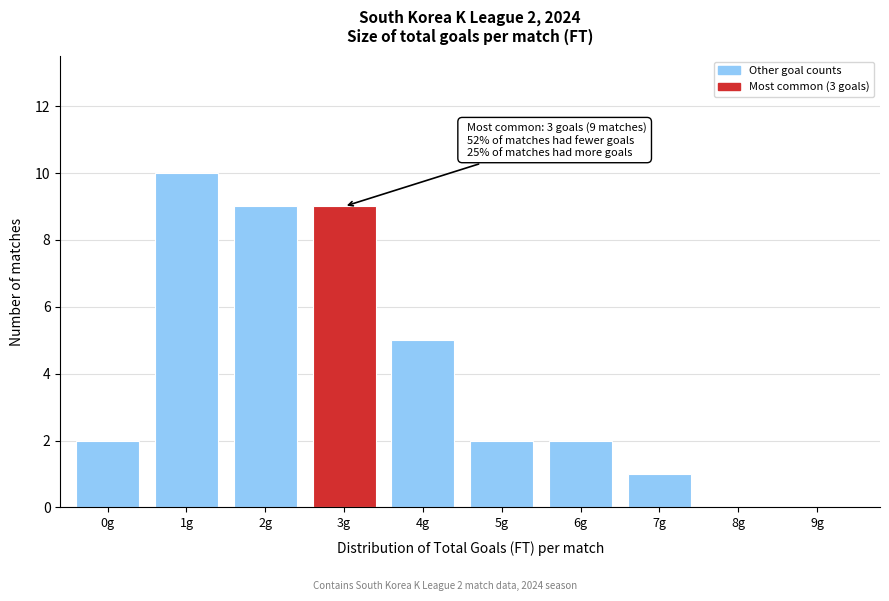

Reading left to right, list all the values displayed in this chart.

0g=2	1g=10	2g=9	3g=9	4g=5	5g=2	6g=2	7g=1	8g=0	9g=0